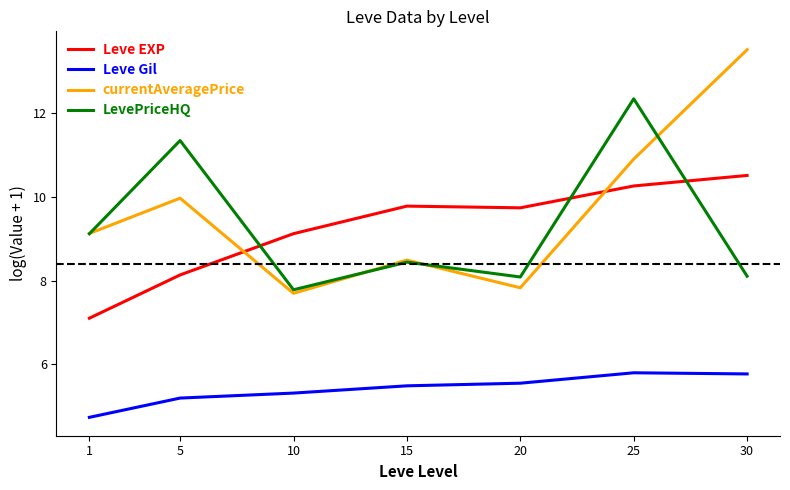

Does the chart have visible grid lines?

No